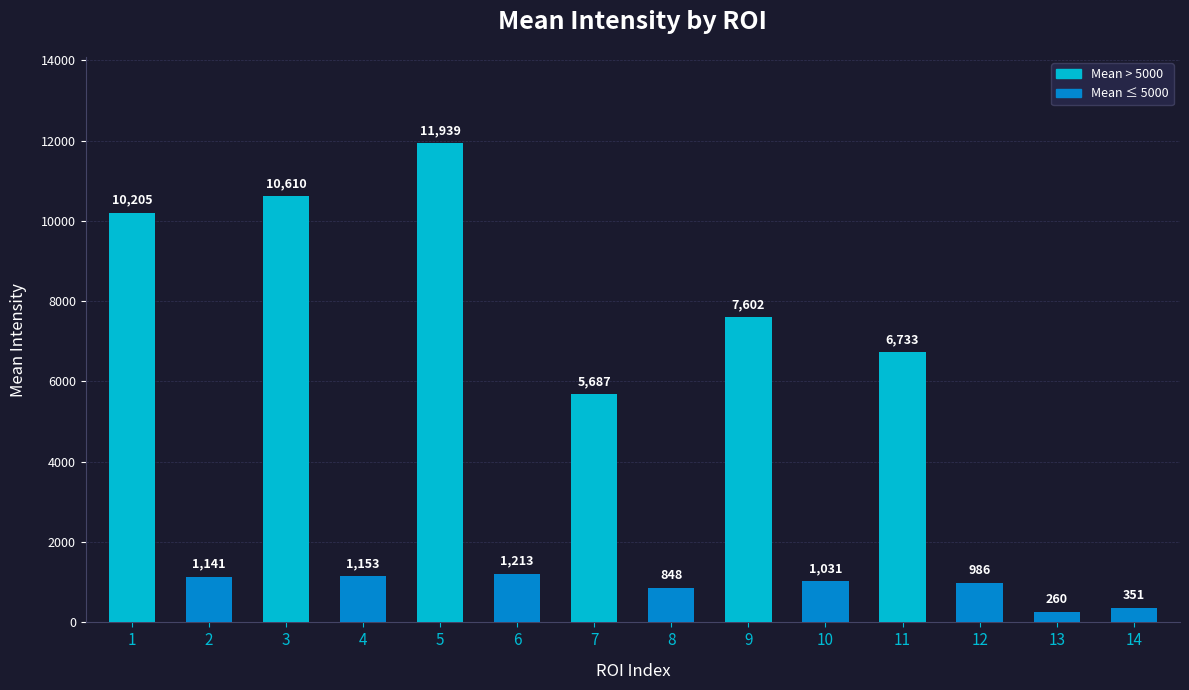

List the labels in order of value, smallest first.

13, 14, 8, 12, 10, 2, 4, 6, 7, 11, 9, 1, 3, 5